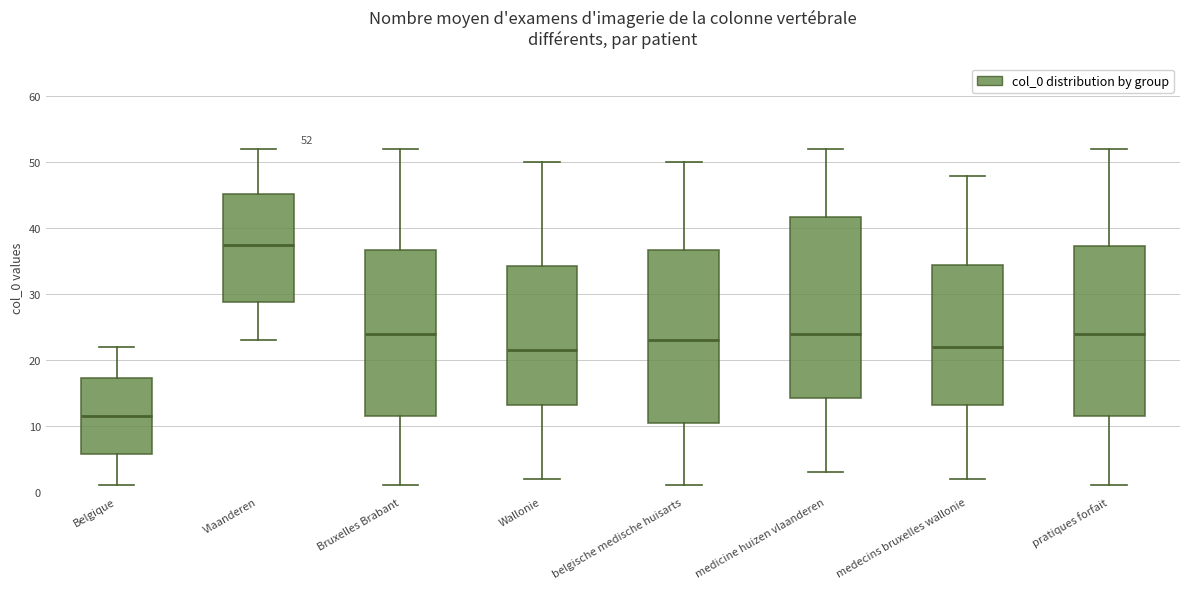

Which box's median line is the lowest?

Belgique